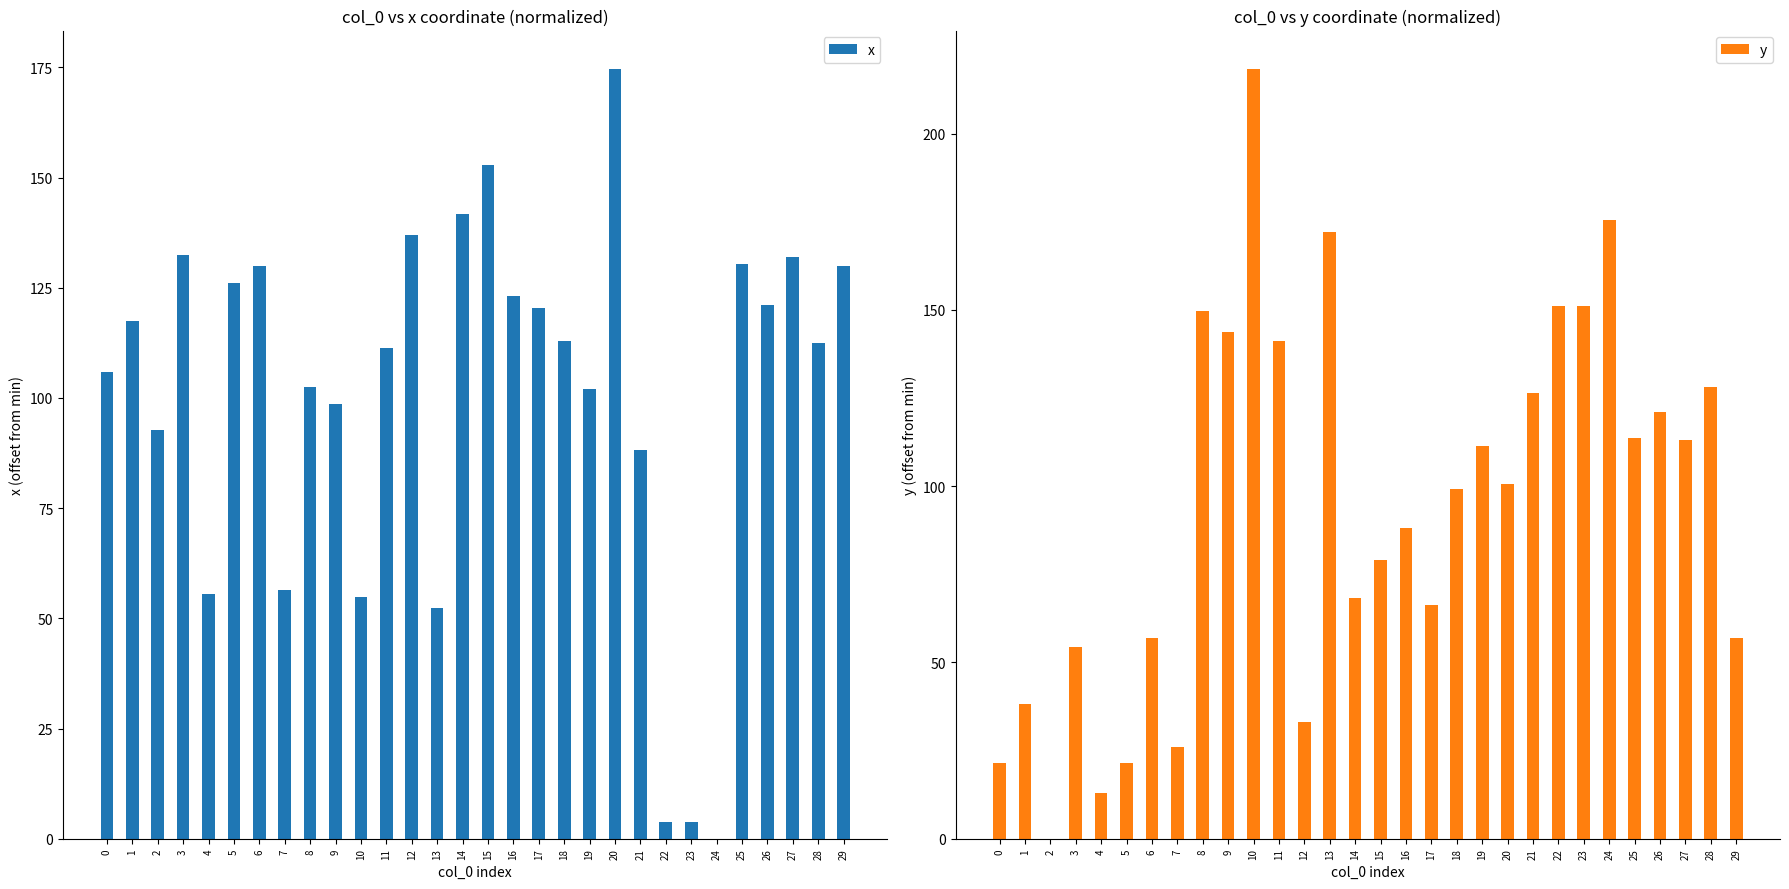

What is the value of the y bar at the 7th from the left?

56.9